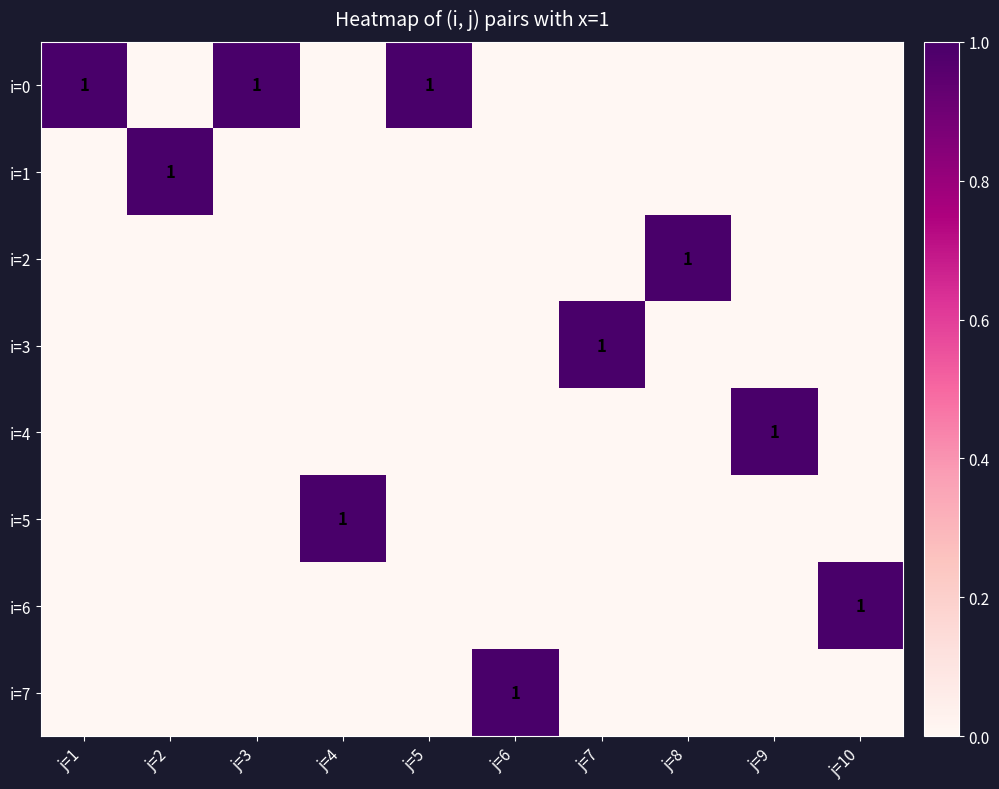

Which series has the largest range (max minus min)?

i=0